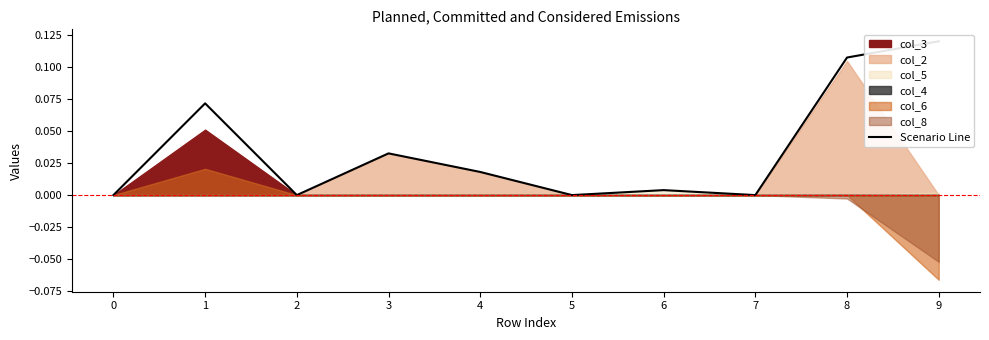

How many lines are shown in the chart?

1